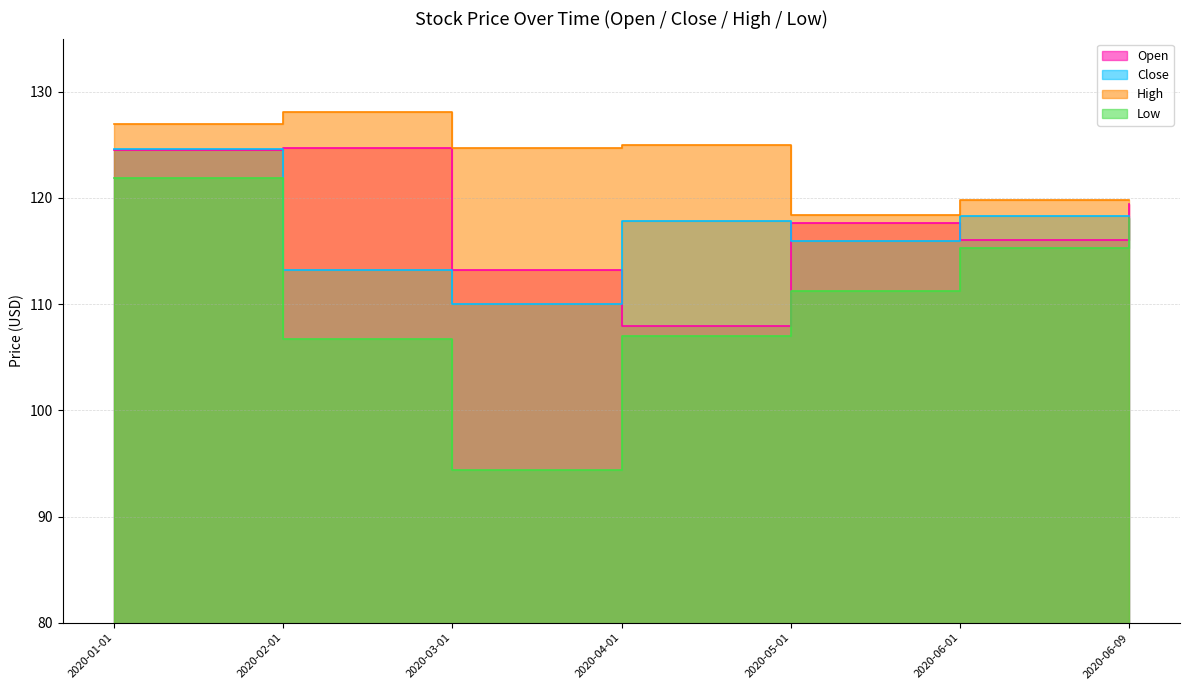

At which category does Low reach its first local valley?

2020-03-01